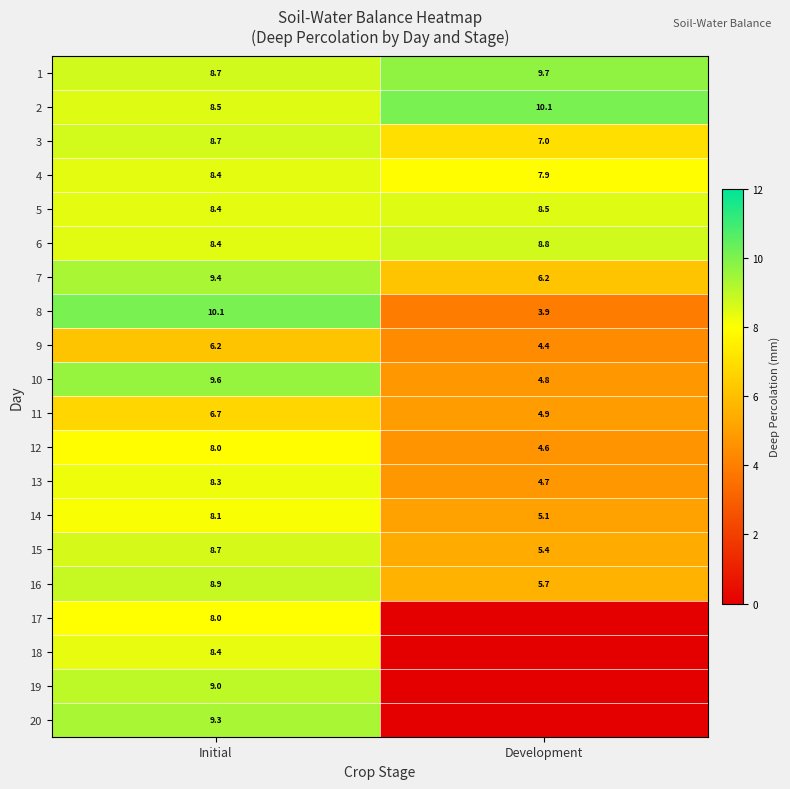

True or false: 15 has a value of 5.4 at Development.

True